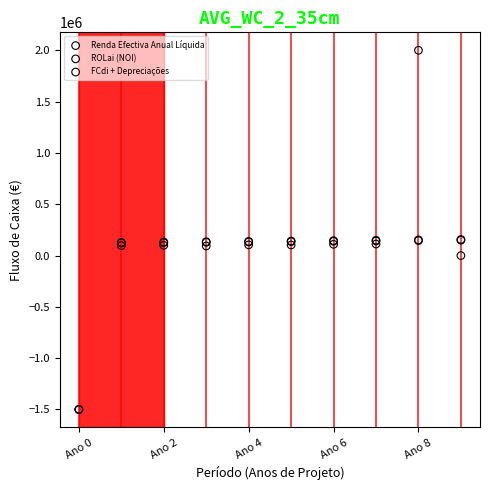

What are all the series names shown in the legend?

Renda Efectiva Anual Líquida, ROLai (NOI), FCdi + Depreciações